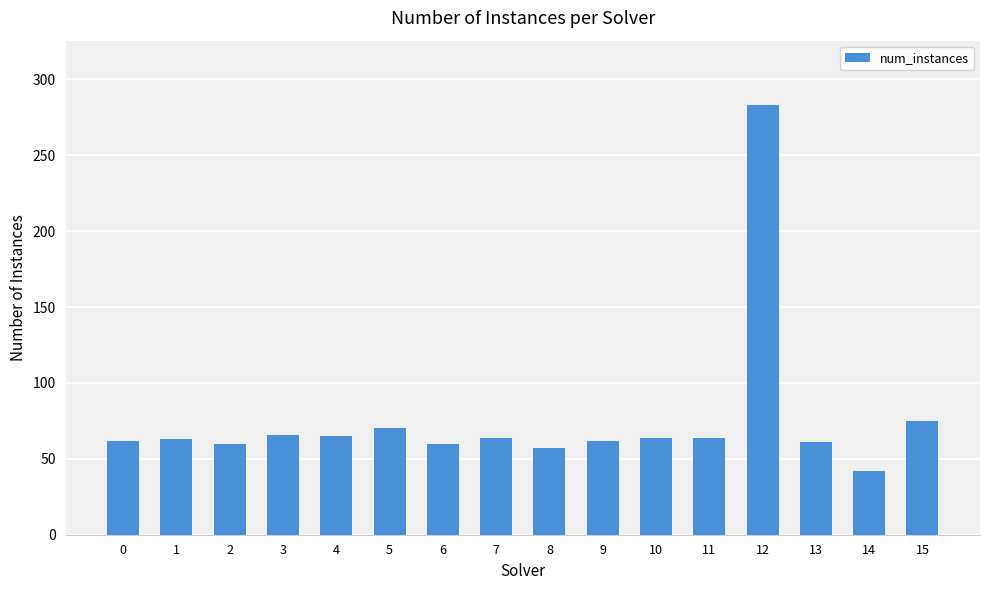

How many data points does each series have?

16